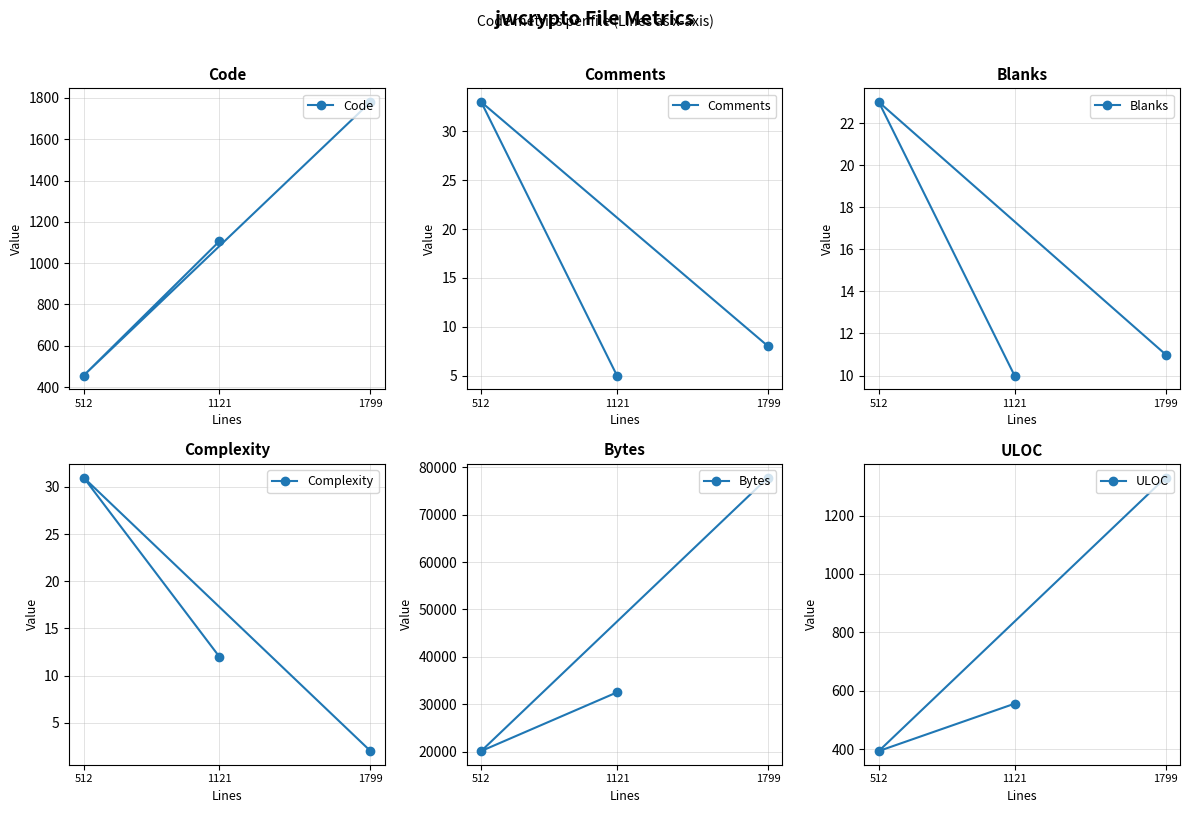

Is it true that ULOC equals 556 at 1121?

True